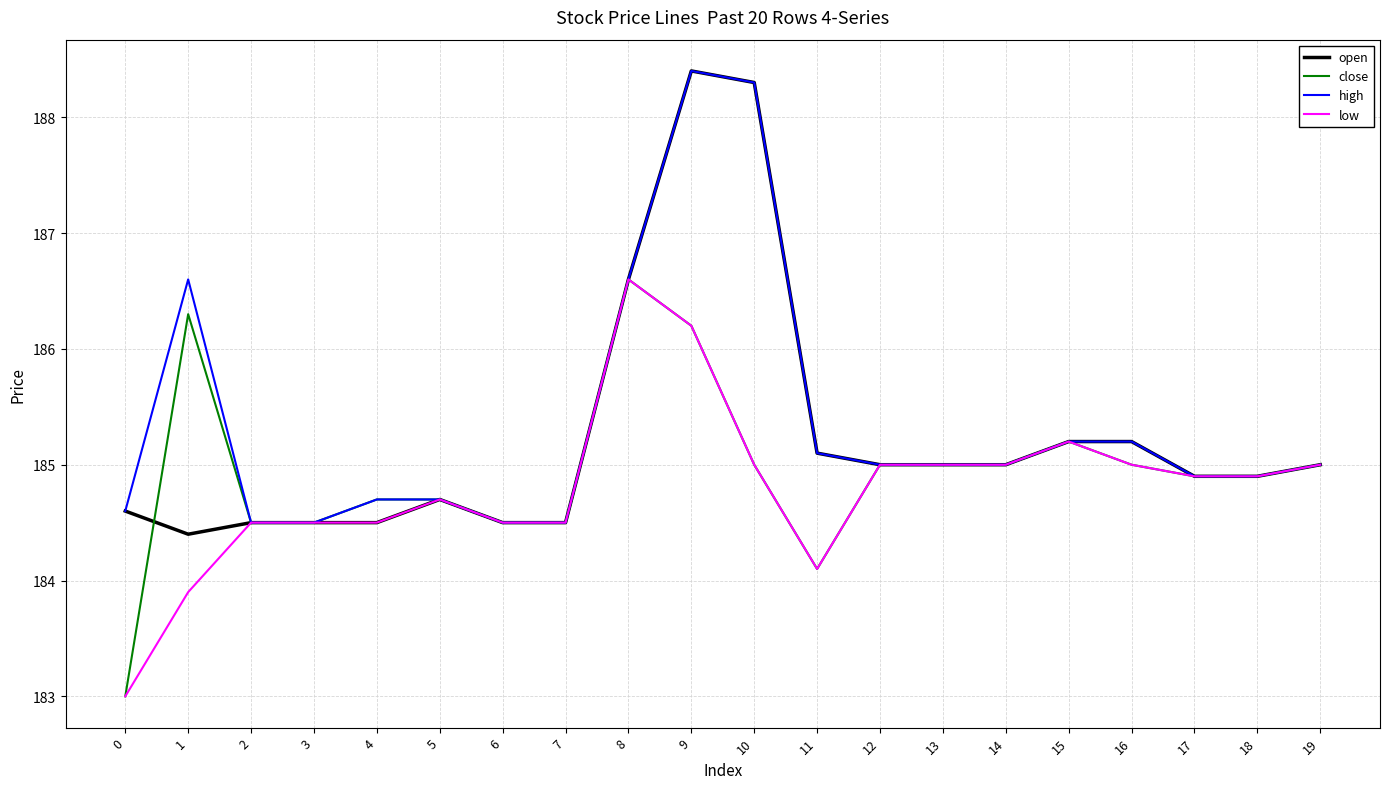

Reading left to right, transcribe all the data shown in this chart.

open: 0=184.6	1=184.4	2=184.5	3=184.5	4=184.5	5=184.7	6=184.5	7=184.5	8=186.6	9=188.4	10=188.3	11=185.1	12=185.0	13=185.0	14=185.0	15=185.2	16=185.2	17=184.9	18=184.9	19=185.0
close: 0=183.0	1=186.3	2=184.5	3=184.5	4=184.7	5=184.7	6=184.5	7=184.5	8=186.6	9=186.2	10=185.0	11=184.1	12=185.0	13=185.0	14=185.0	15=185.2	16=185.0	17=184.9	18=184.9	19=185.0
high: 0=184.6	1=186.6	2=184.5	3=184.5	4=184.7	5=184.7	6=184.5	7=184.5	8=186.6	9=188.4	10=188.3	11=185.1	12=185.0	13=185.0	14=185.0	15=185.2	16=185.2	17=184.9	18=184.9	19=185.0
low: 0=183.0	1=183.9	2=184.5	3=184.5	4=184.5	5=184.7	6=184.5	7=184.5	8=186.6	9=186.2	10=185.0	11=184.1	12=185.0	13=185.0	14=185.0	15=185.2	16=185.0	17=184.9	18=184.9	19=185.0